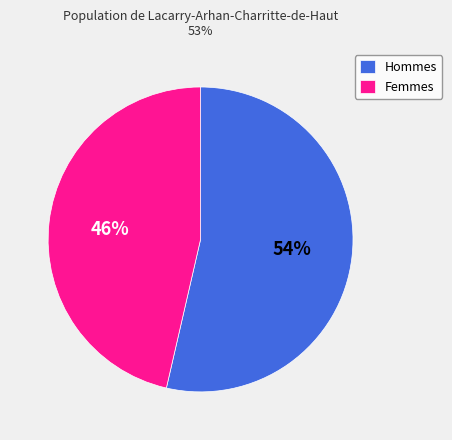

Count the number of slices in the pie.

2